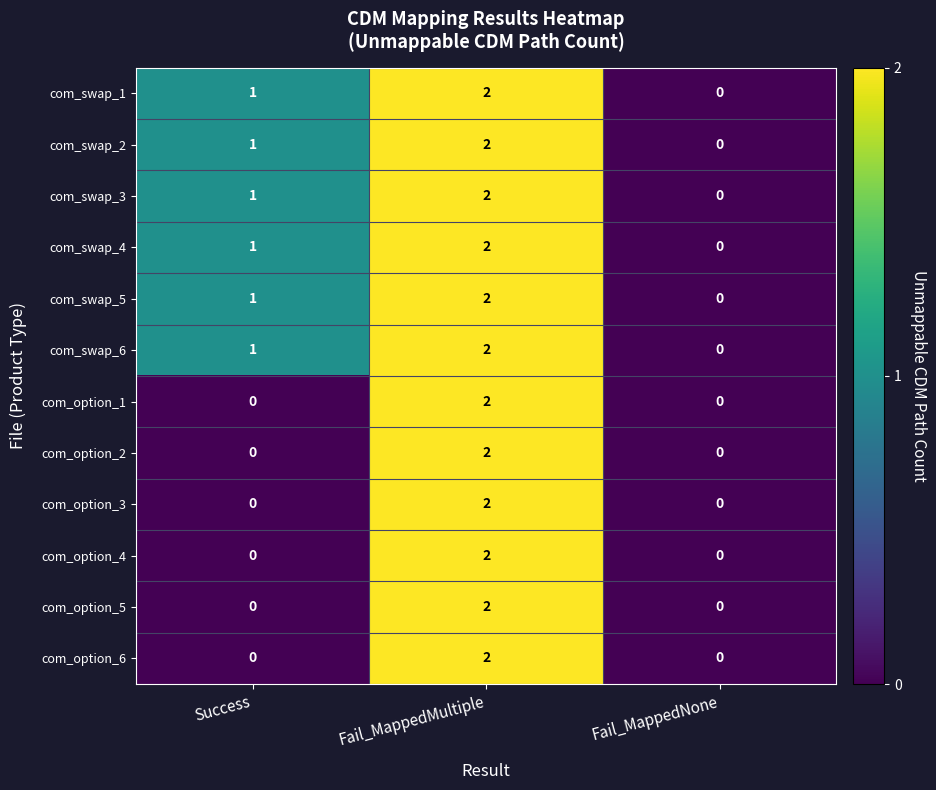

Count the com_swap_5 values in the range 0 to 2.

3